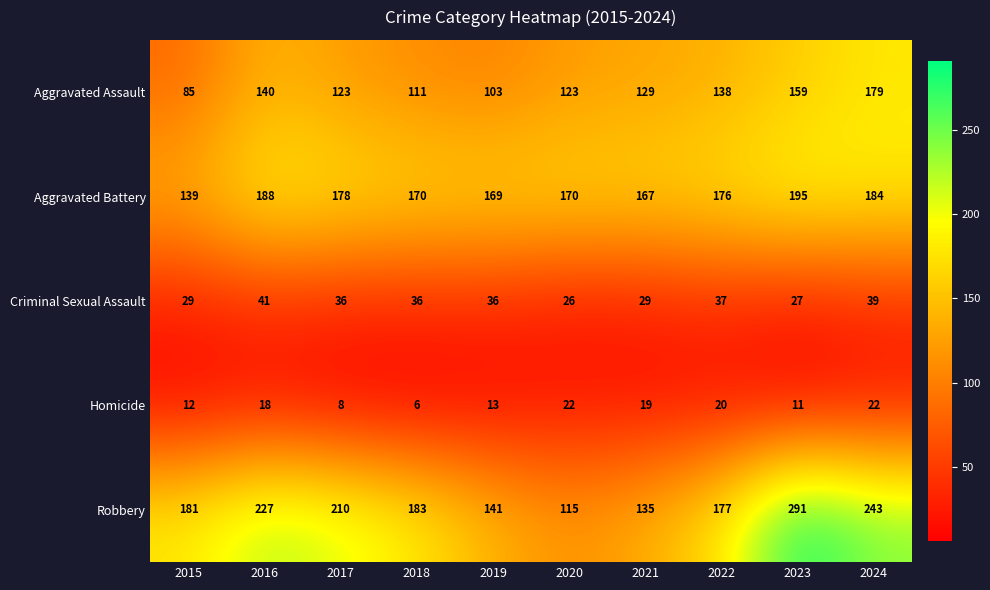

What is the sum of the Homicide values at 2021 and 2017?

27